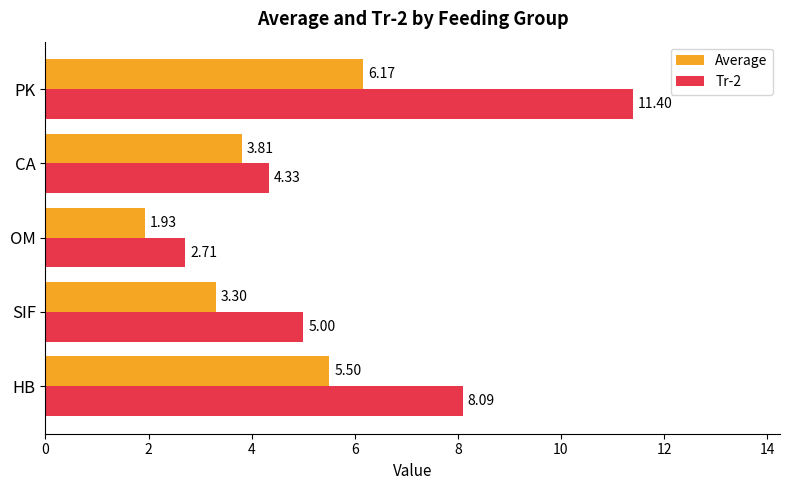

What is the maximum value for Tr-2?

11.4